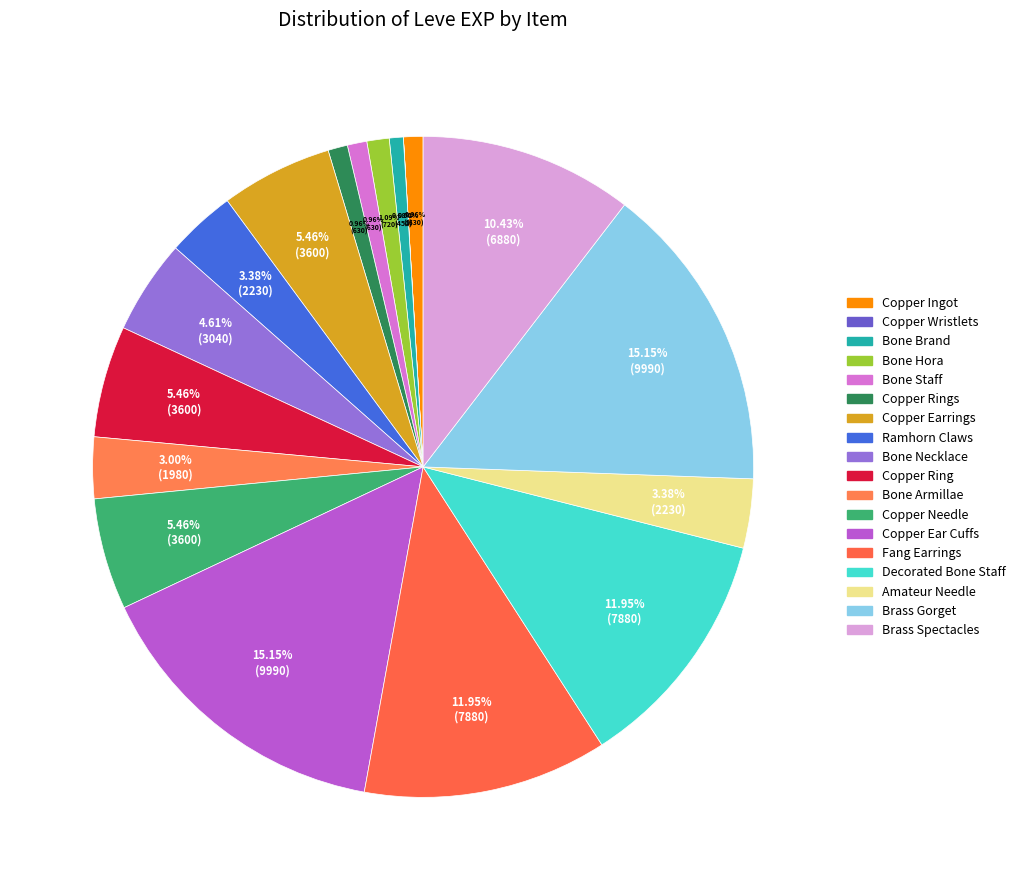

Rank the categories by value from lowest to highest.

Copper Wristlets, Bone Brand, Copper Ingot, Bone Staff, Copper Rings, Bone Hora, Bone Armillae, Ramhorn Claws, Amateur Needle, Bone Necklace, Copper Earrings, Copper Ring, Copper Needle, Brass Spectacles, Fang Earrings, Decorated Bone Staff, Copper Ear Cuffs, Brass Gorget